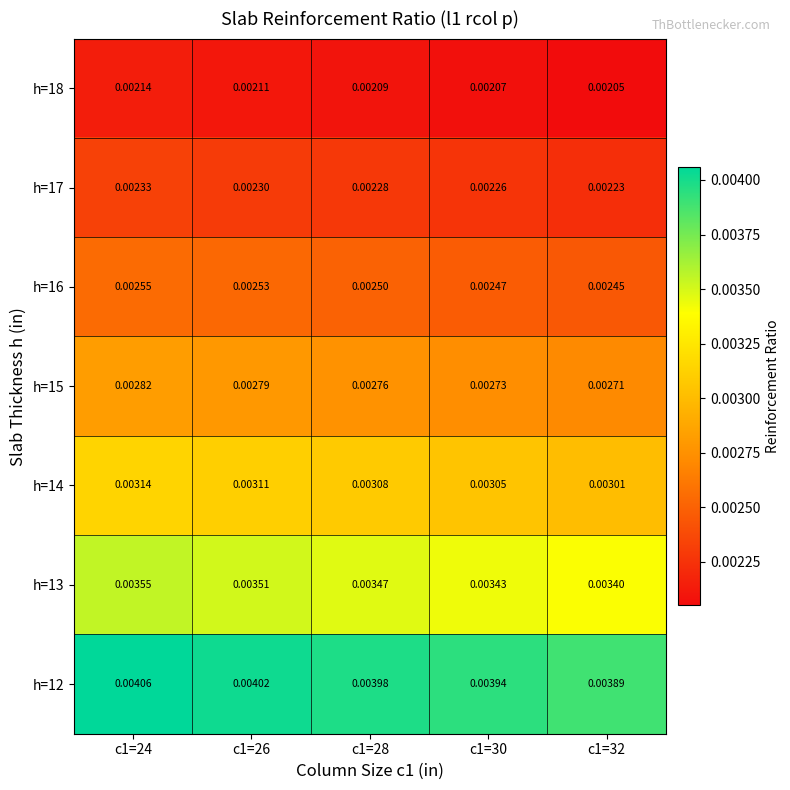

Is the value of h=13 at c1=30 greater than the value of h=15 at c1=28?

Yes